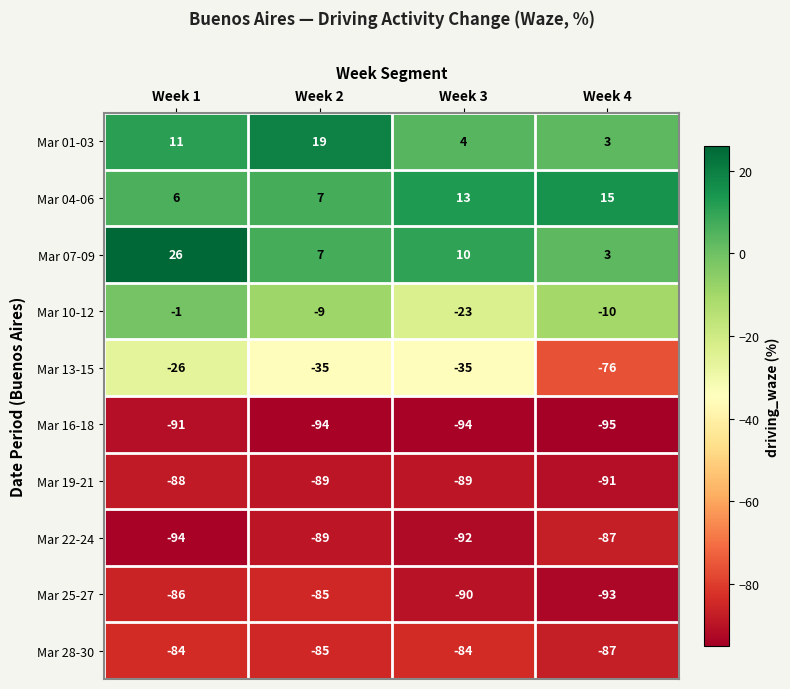

Count the number of categories in the chart.

4